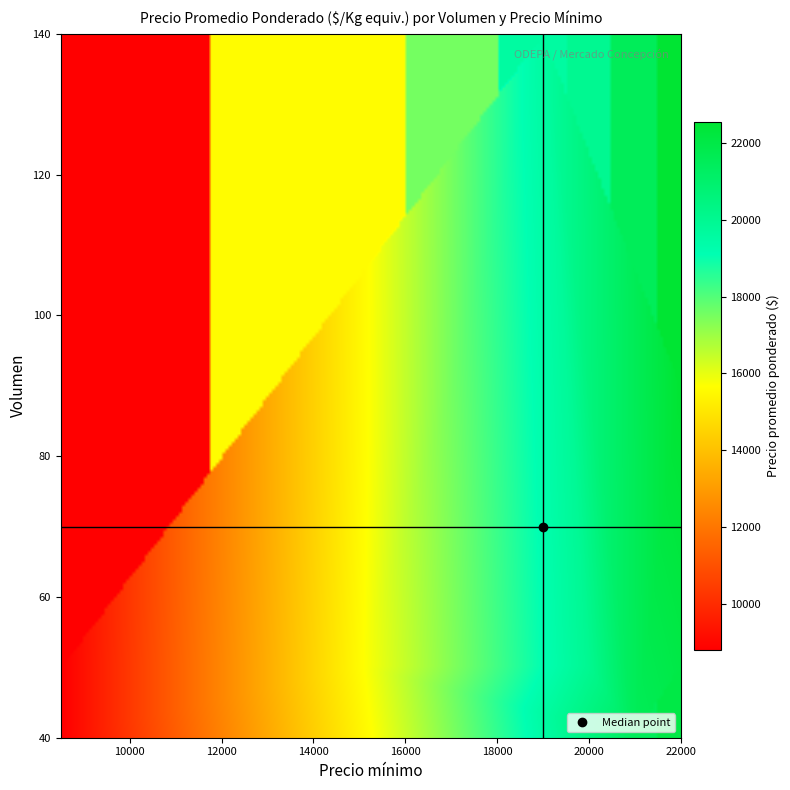

Reading left to right, transcribe all the data shown in this chart.

40_8500=8800	40_21000=21500	50_8500=8800	50_15000=15600	50_20000=20000	50_22000=22000	90_17000=17556	90_22000=22556	140_19000=19571